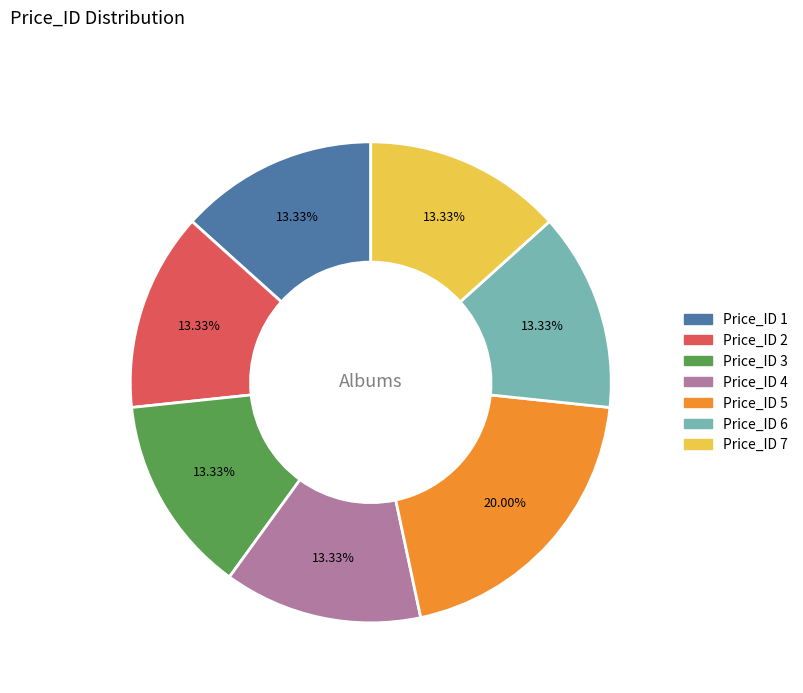

Does any single category account for the majority?

No